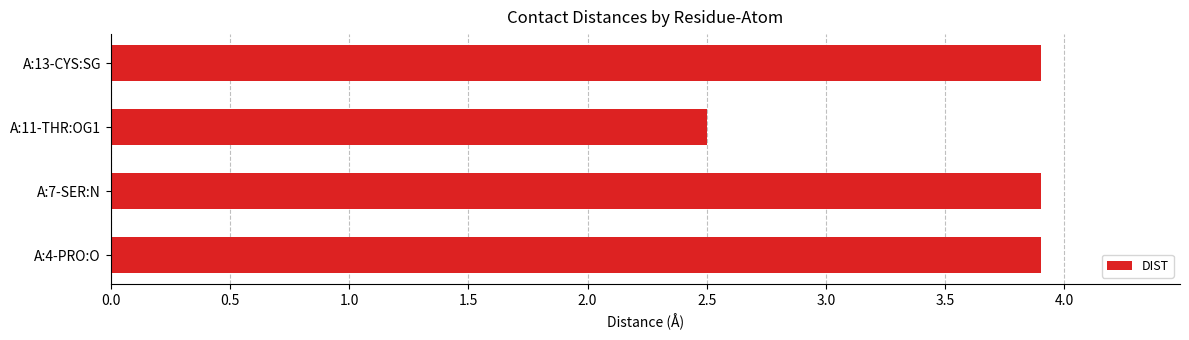

Reading bottom to top, extract all data points from this chart.

A:4-PRO:O=3.9	A:7-SER:N=3.9	A:11-THR:OG1=2.5	A:13-CYS:SG=3.9